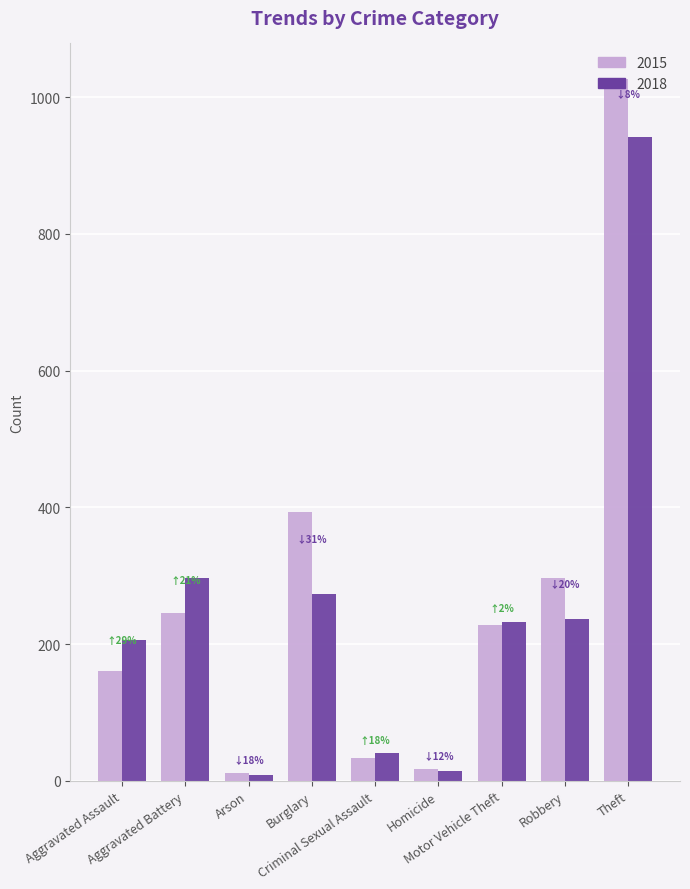

Reading left to right, transcribe all the data shown in this chart.

2015: Aggravated Assault=160	Aggravated Battery=246	Arson=11	Burglary=393	Criminal Sexual Assault=34	Homicide=17	Motor Vehicle Theft=228	Robbery=297	Theft=1027
2018: Aggravated Assault=206	Aggravated Battery=297	Arson=9	Burglary=273	Criminal Sexual Assault=40	Homicide=15	Motor Vehicle Theft=232	Robbery=237	Theft=941